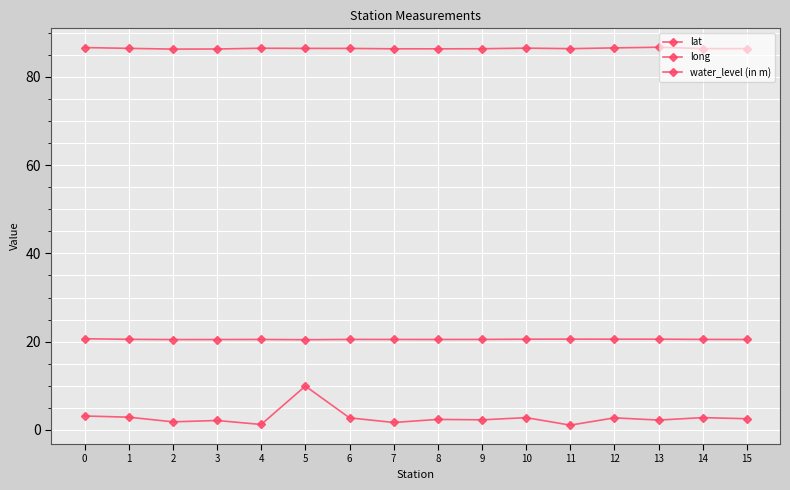

How many distinct data groups are displayed?

3